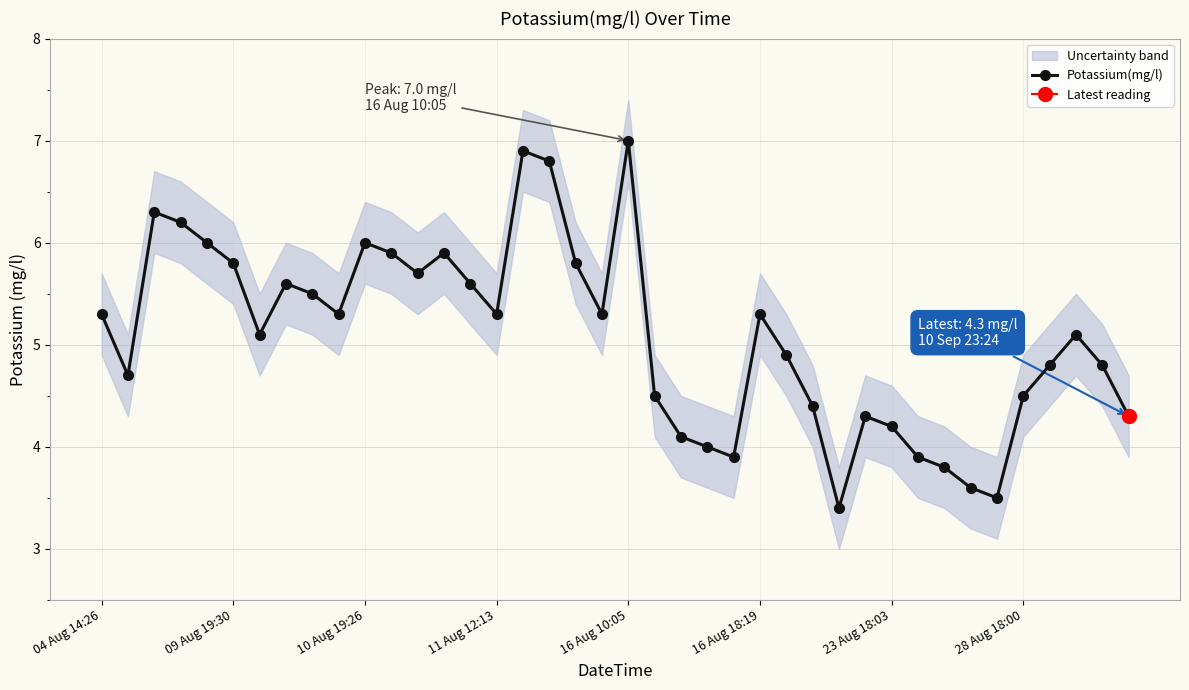

What is the highest value of the Potassium(mg/l) series?

7.0